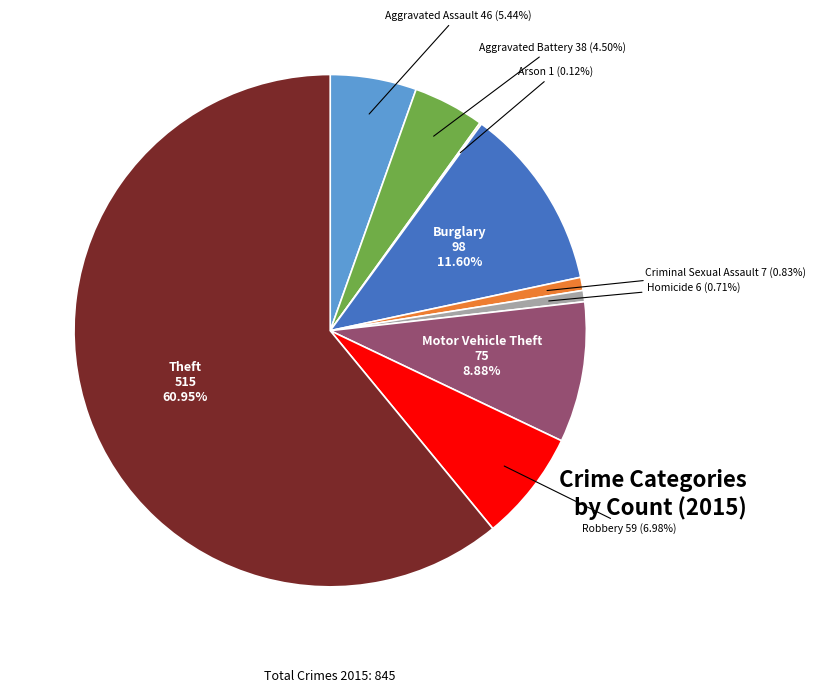

Which category has the biggest portion of the pie?

Theft